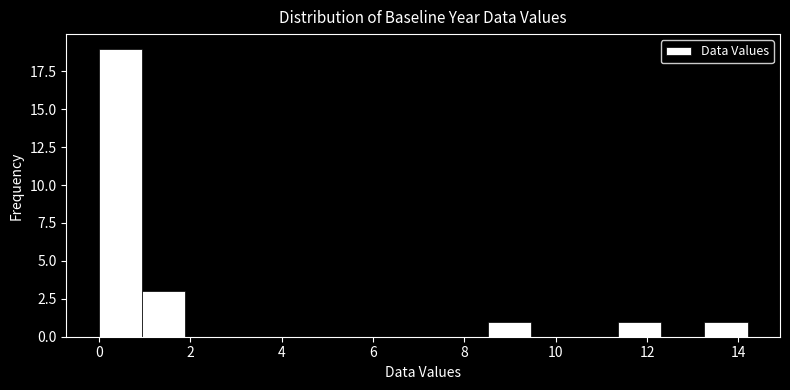

Reading left to right, list every bar in this chart as the range it spans on the x-axis followed by its height. Neither the bar edges nor the heights are printed on the chart, so give them approximately, as read against the axes.

0.0 to 1.0: 19
1.0 to 1.8: 3
1.8 to 2.8: 0
2.8 to 3.8: 0
3.8 to 4.8: 0
4.8 to 5.6: 0
5.6 to 6.6: 0
6.6 to 7.6: 0
7.6 to 8.6: 0
8.6 to 9.4: 1
9.4 to 10.4: 0
10.4 to 11.4: 0
11.4 to 12.4: 1
12.4 to 13.2: 0
13.2 to 14.2: 1